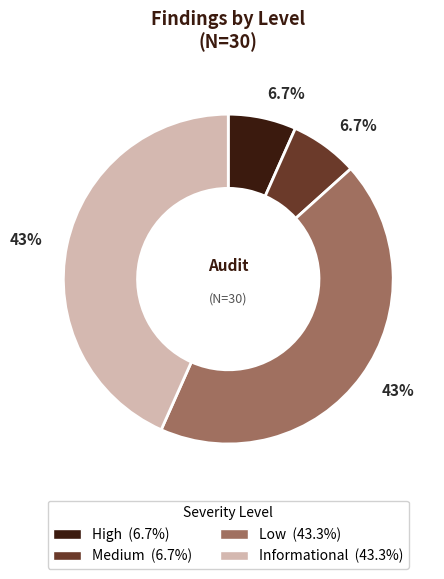

To the nearest percent, what portion does Low represent?

43%